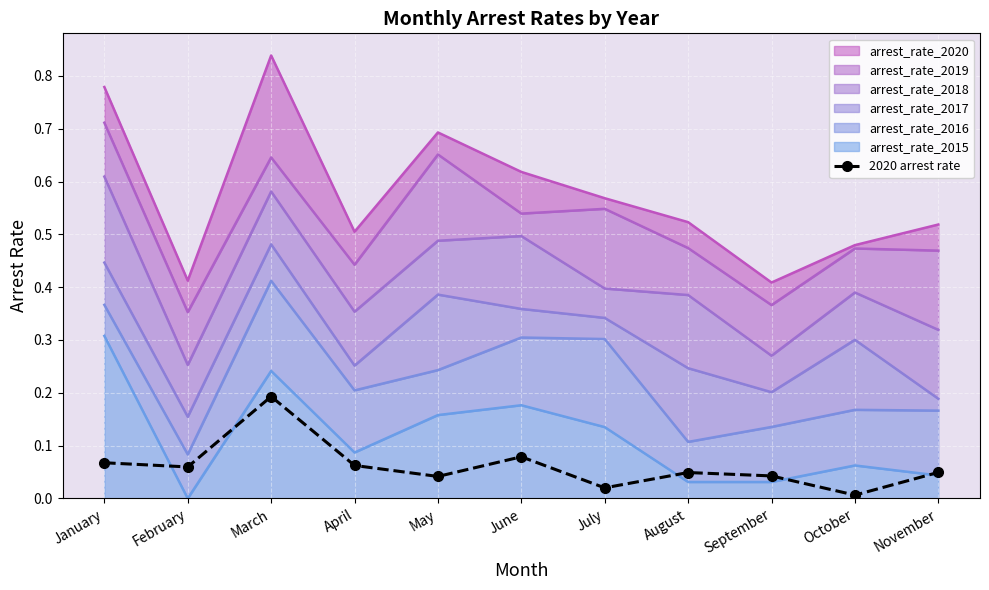

Rank the categories by value from lowest to highest.

October, July, May, September, August, November, February, April, January, June, March